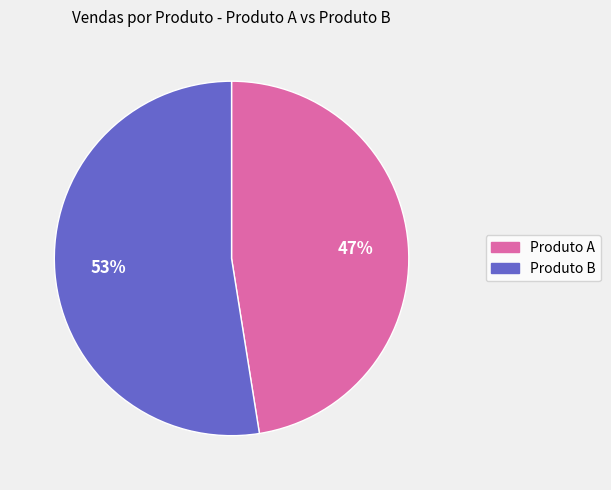

How many slices are in this pie chart?

2